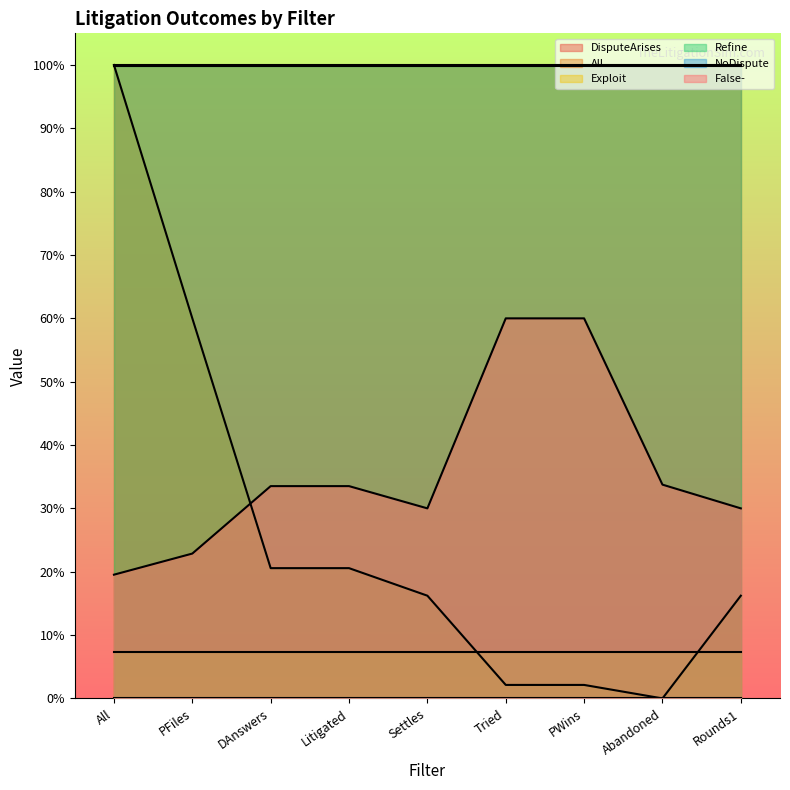

Between Rounds1 and Litigated, which is larger?

Rounds1